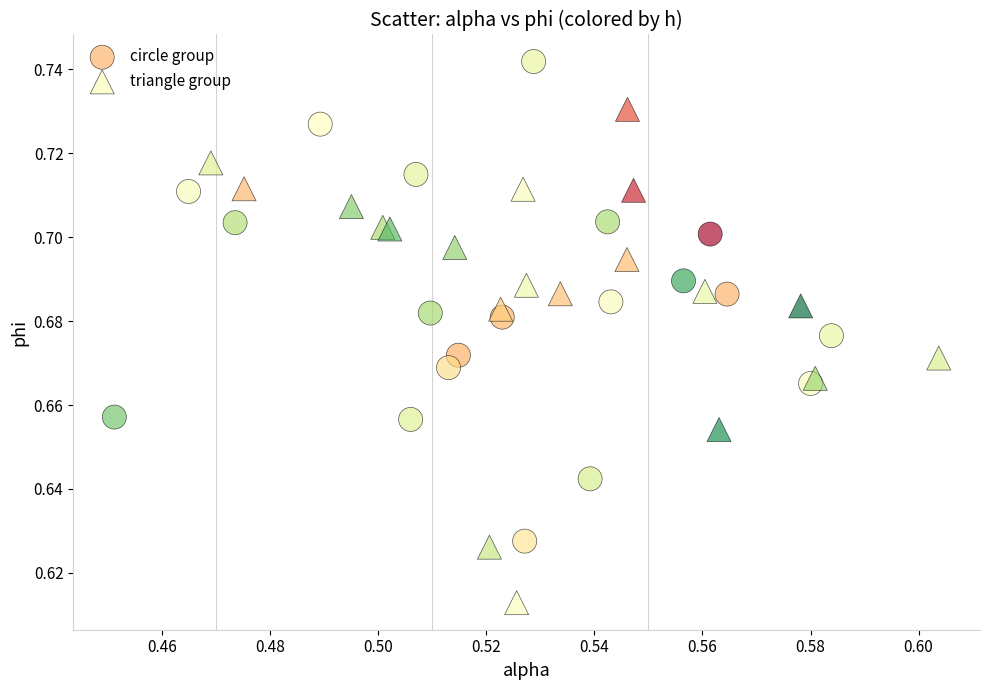

Which series reaches the maximum Y coordinate?

circle group